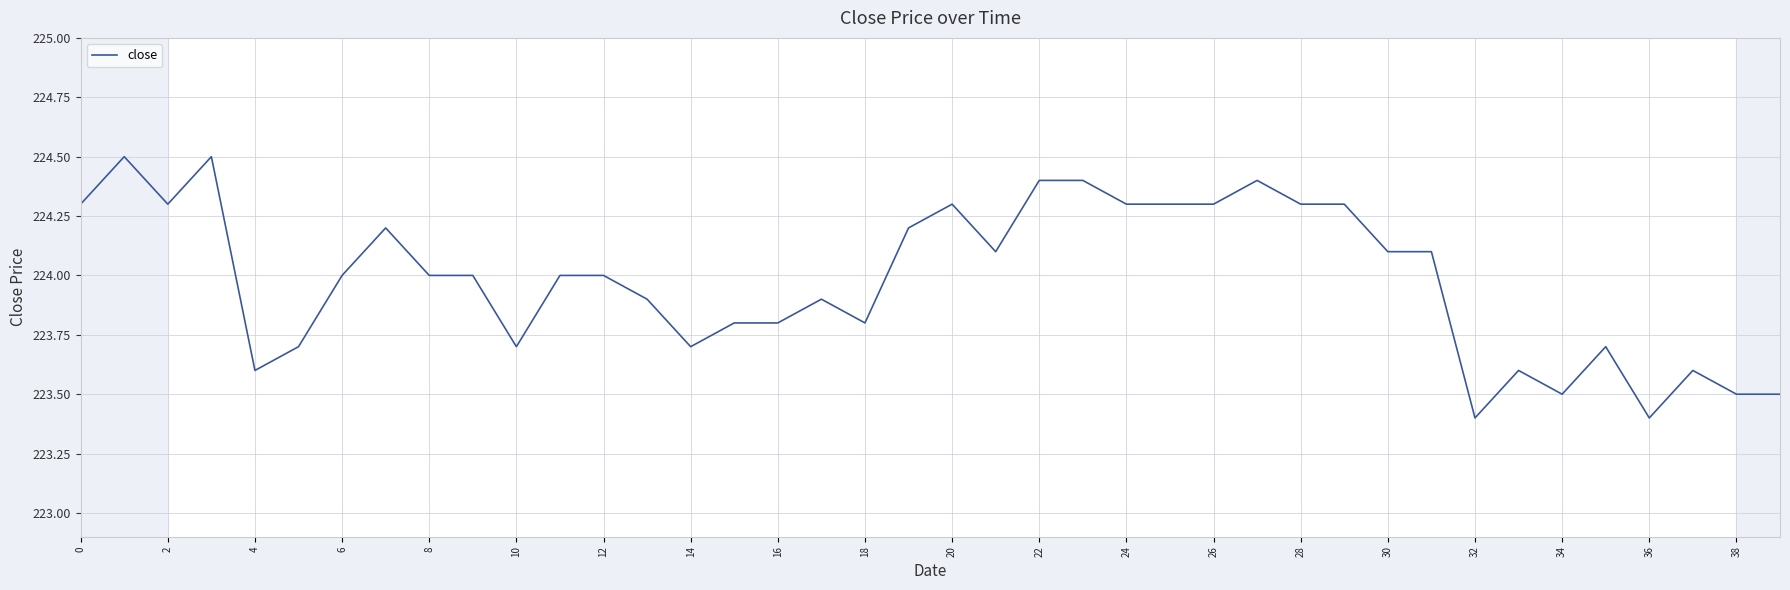

Does the chart have visible grid lines?

Yes